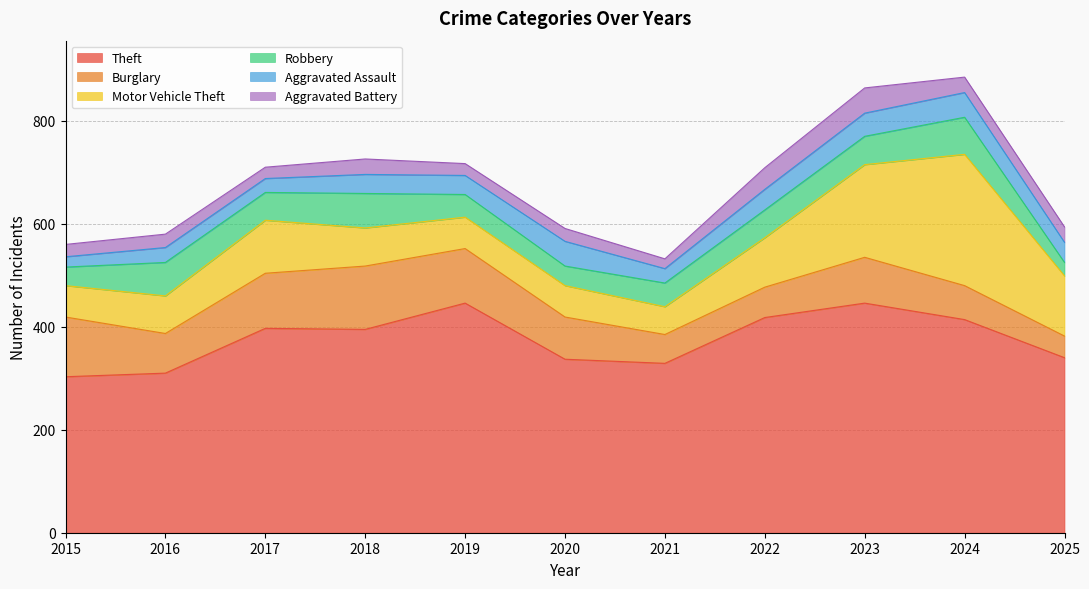

Does the chart have visible grid lines?

Yes